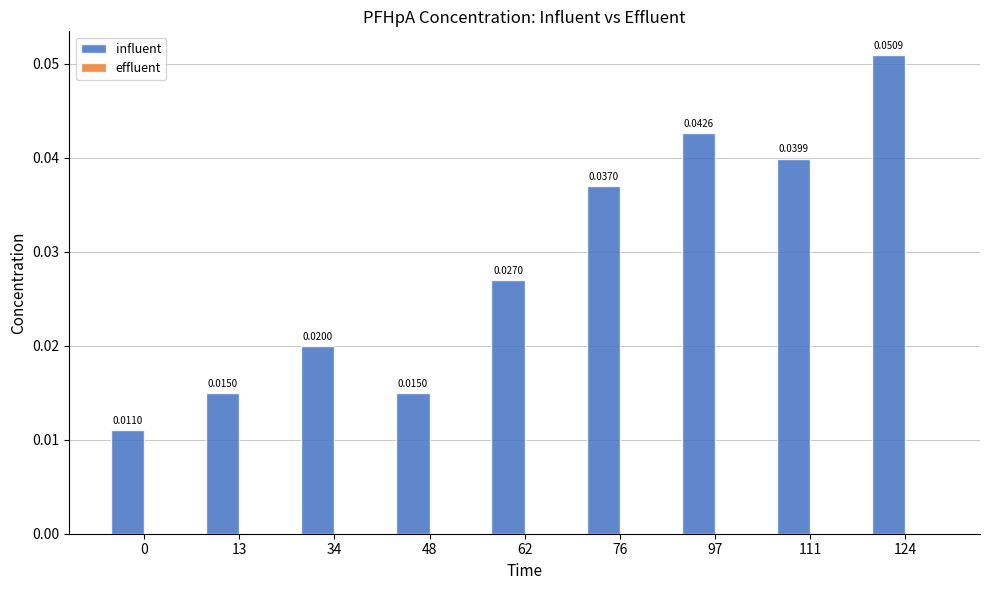

What is the sum of all values?

0.3